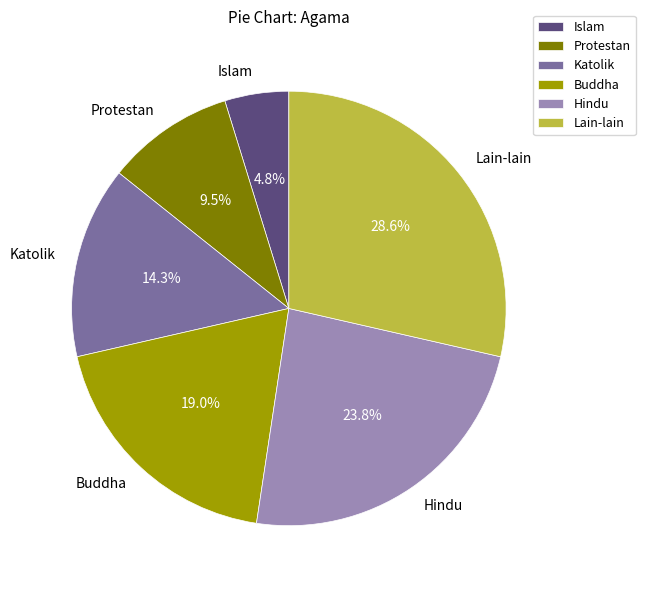

To the nearest percent, what percentage of the pie is Islam?

5%